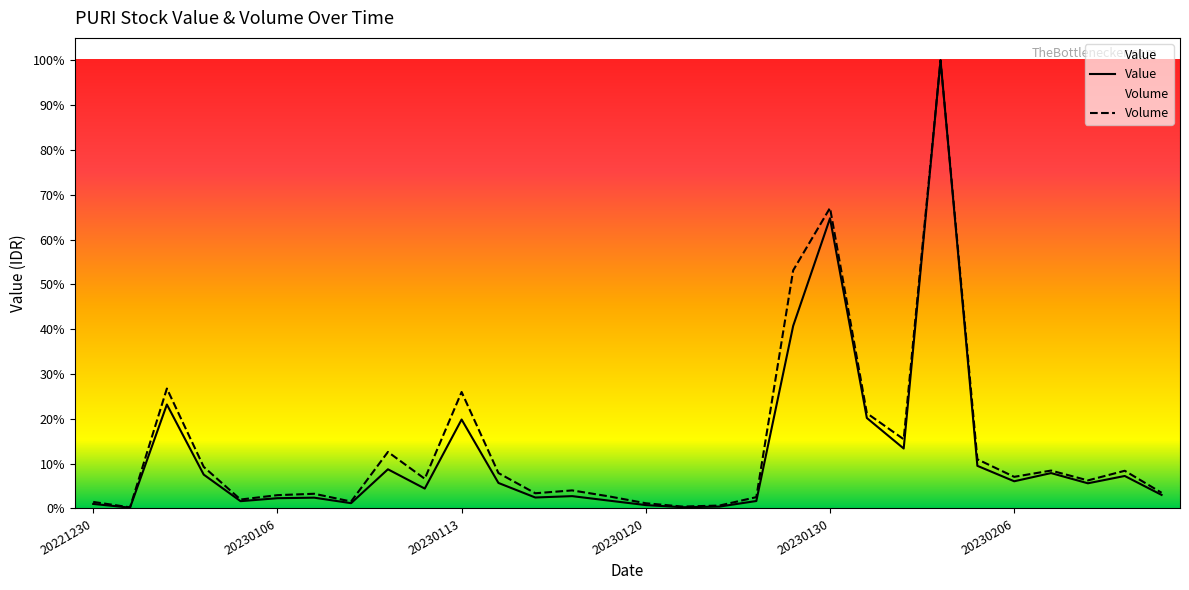

What is the value of the Volume point at the 3rd from the left?

0.3